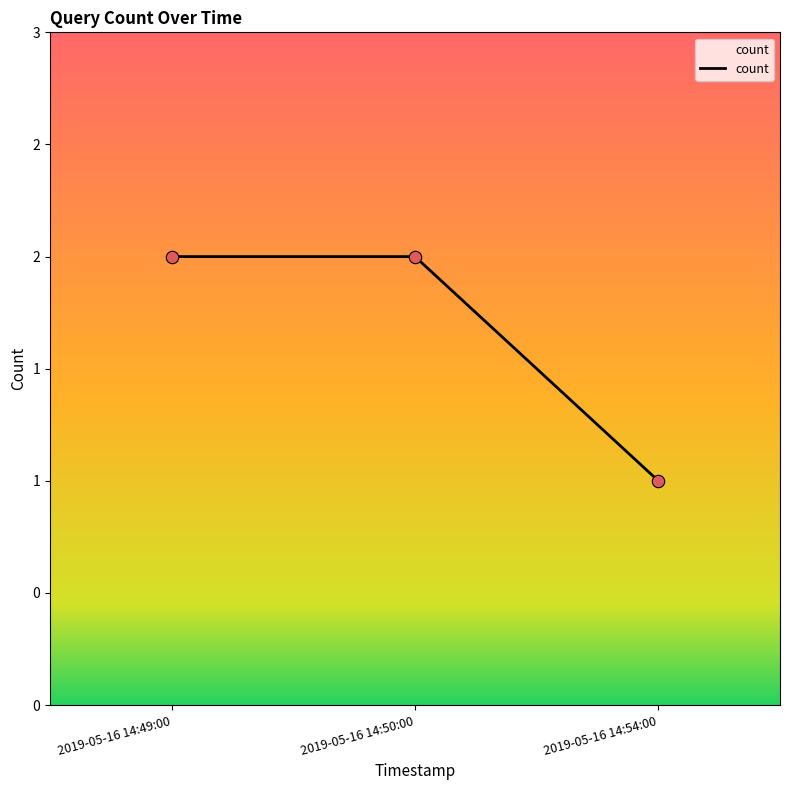

Which has a higher value, 2019-05-16 14:54:00 or 2019-05-16 14:49:00?

2019-05-16 14:49:00